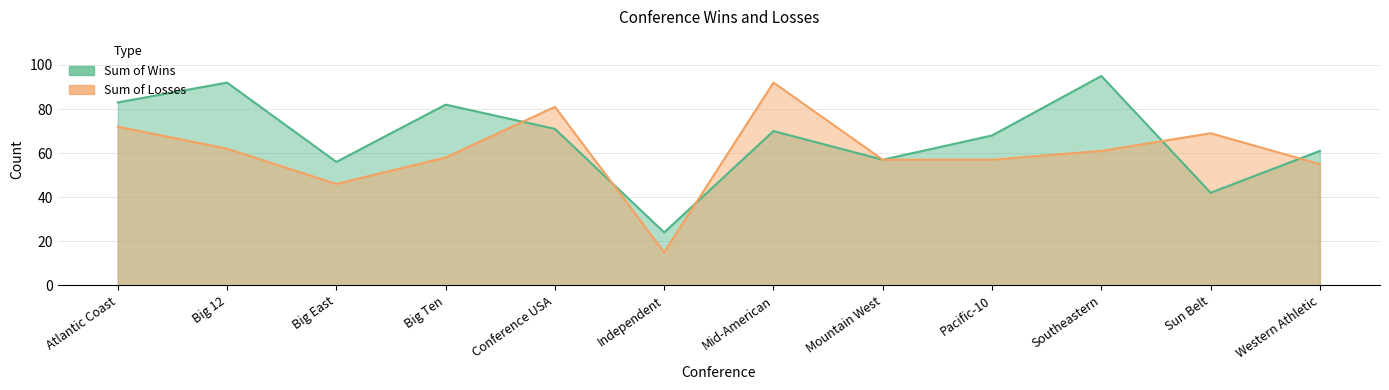

Does the chart display data point markers on the line(s)?

No